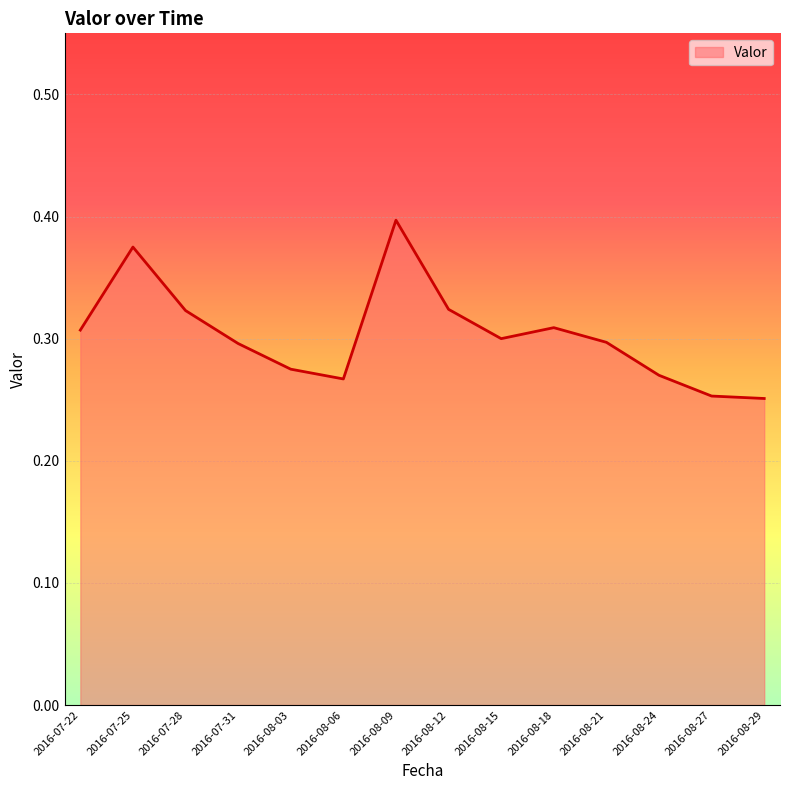

Count the number of data series in this chart.

1